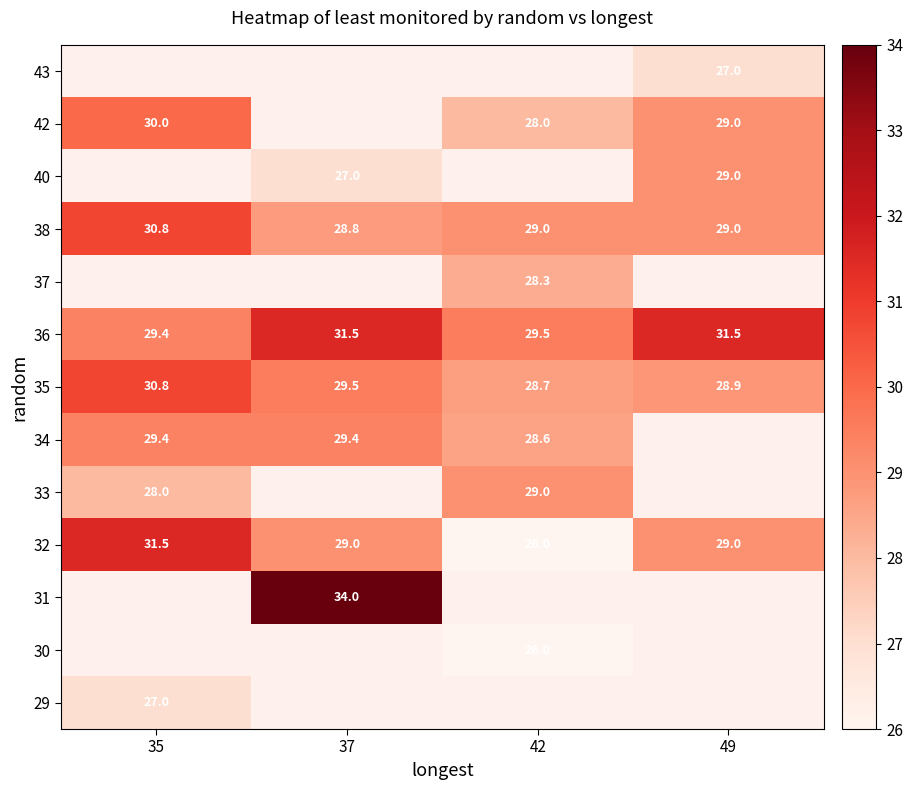

The 33 series shows 28.0 at 35. True or false?

True